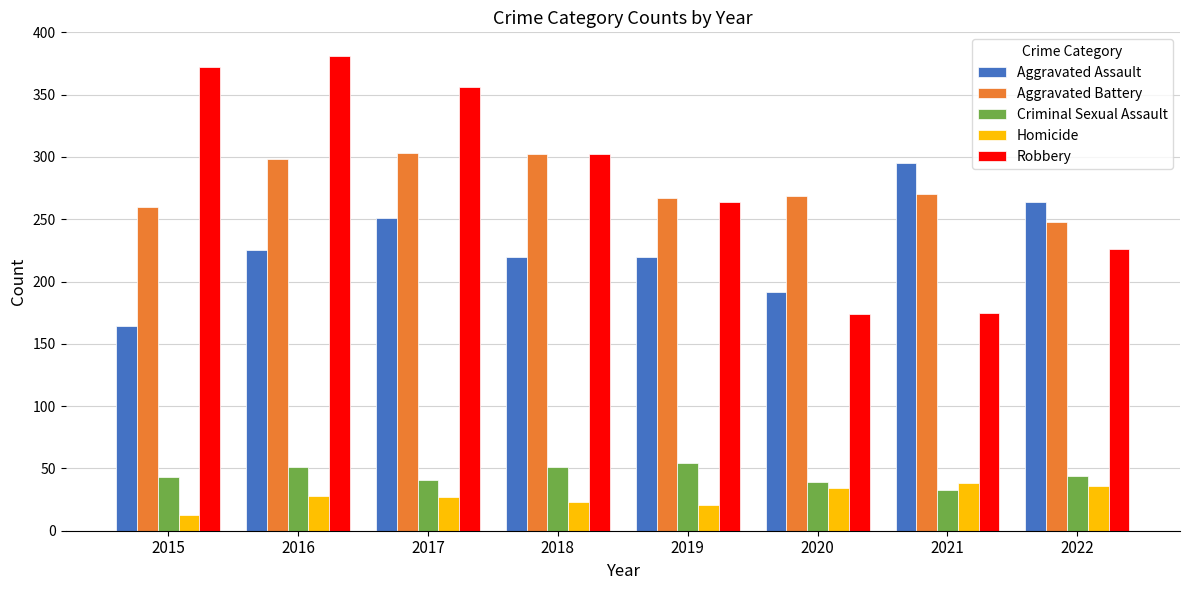

Is the value of Aggravated Assault at 2018 greater than the value of Robbery at 2017?

No